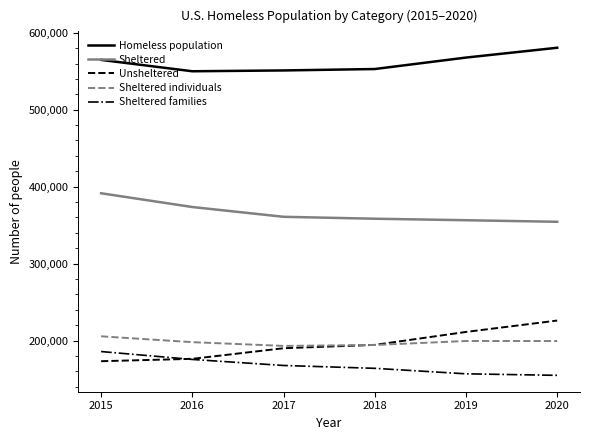

The value of Sheltered at 2019 is 356422. True or false?

True